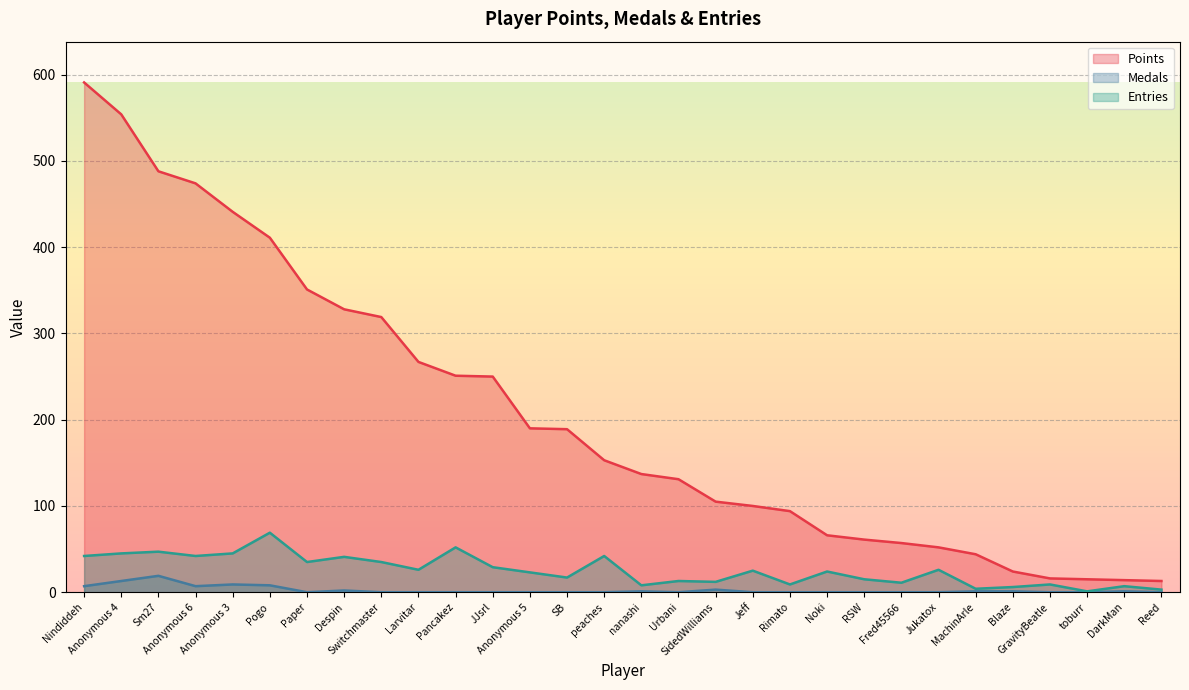

Reading left to right, extract all data points from this chart.

Points: 591	554	488	474	441	411	351	328	319	267	251	250	190	189	153	137	131	105	100	94	66	61	57	52	44	24	16	15	14	13
Medals: 7	13	19	7	9	8	0	2	0	0	0	0	0	0	0	1	0	3	0	0	0	0	0	0	1	1	0	0	1	0
Entries: 42	45	47	42	45	69	35	41	35	26	52	29	23	17	42	8	13	12	25	9	24	15	11	26	4	6	9	1	7	3